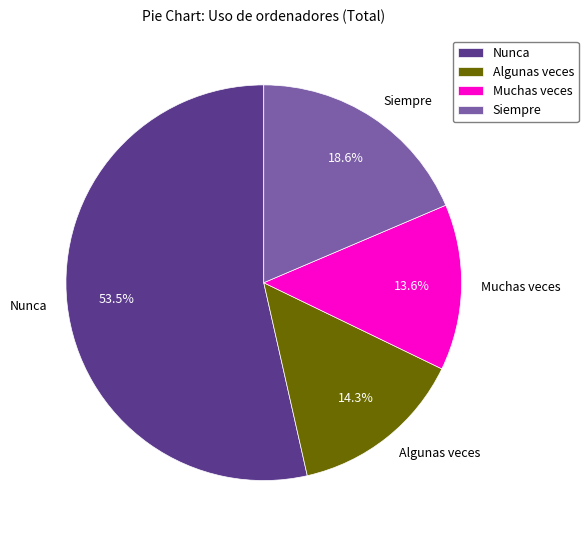

What percentage do Algunas veces and Nunca together represent?

67.8%